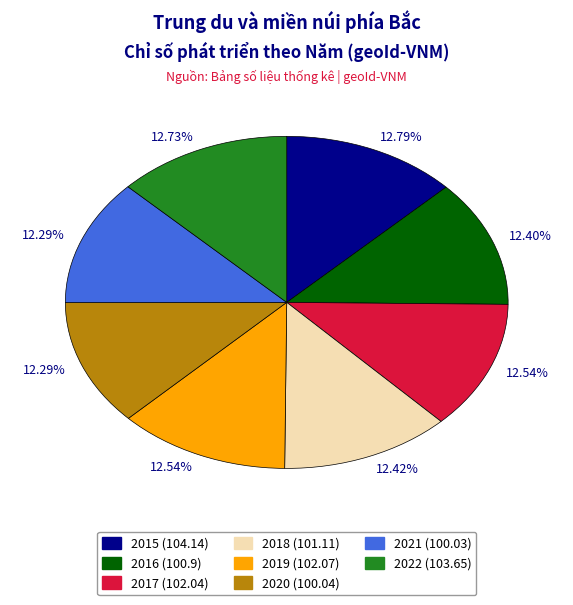

Approximately how many times larger is the value at 2020 compared to 2018?

1.0